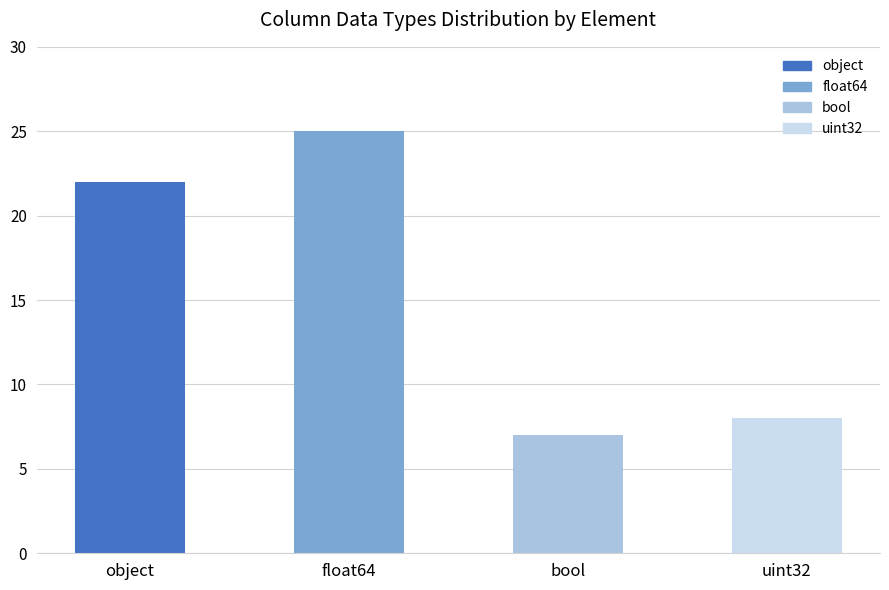

What is the difference between the values at bool and object?

15